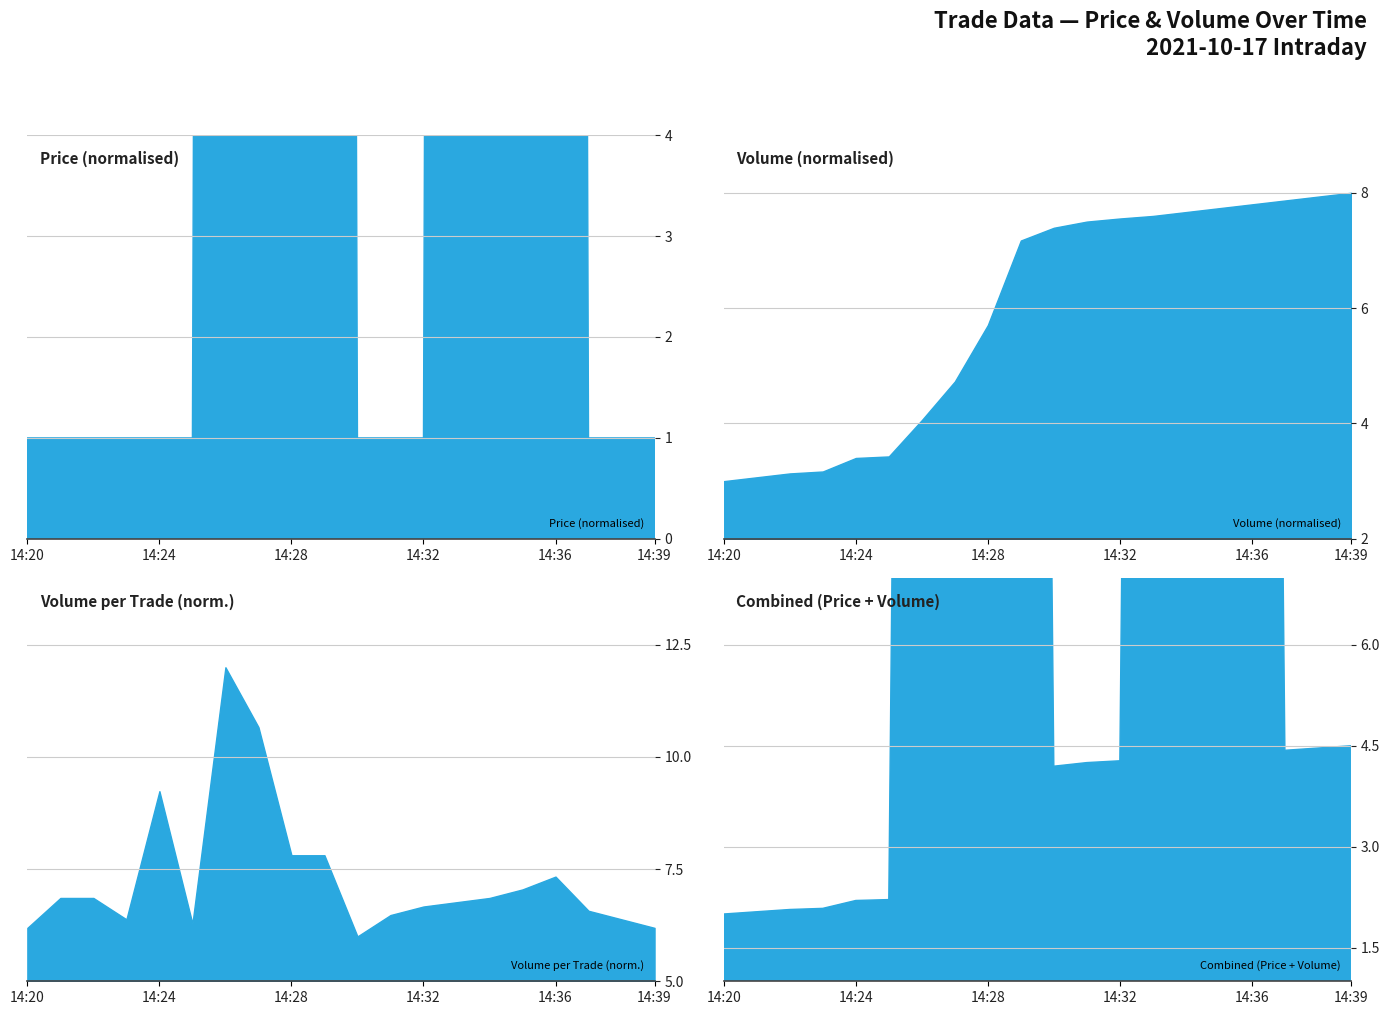

The Volume series shows 2.6 at 14:38. True or false?

False